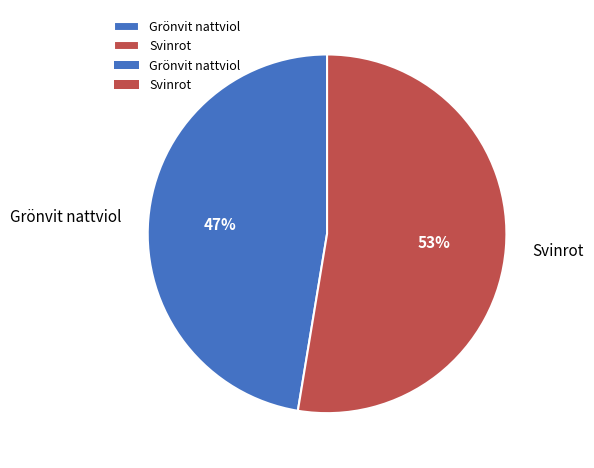

Rank the categories by value from lowest to highest.

Grönvit nattviol, Svinrot